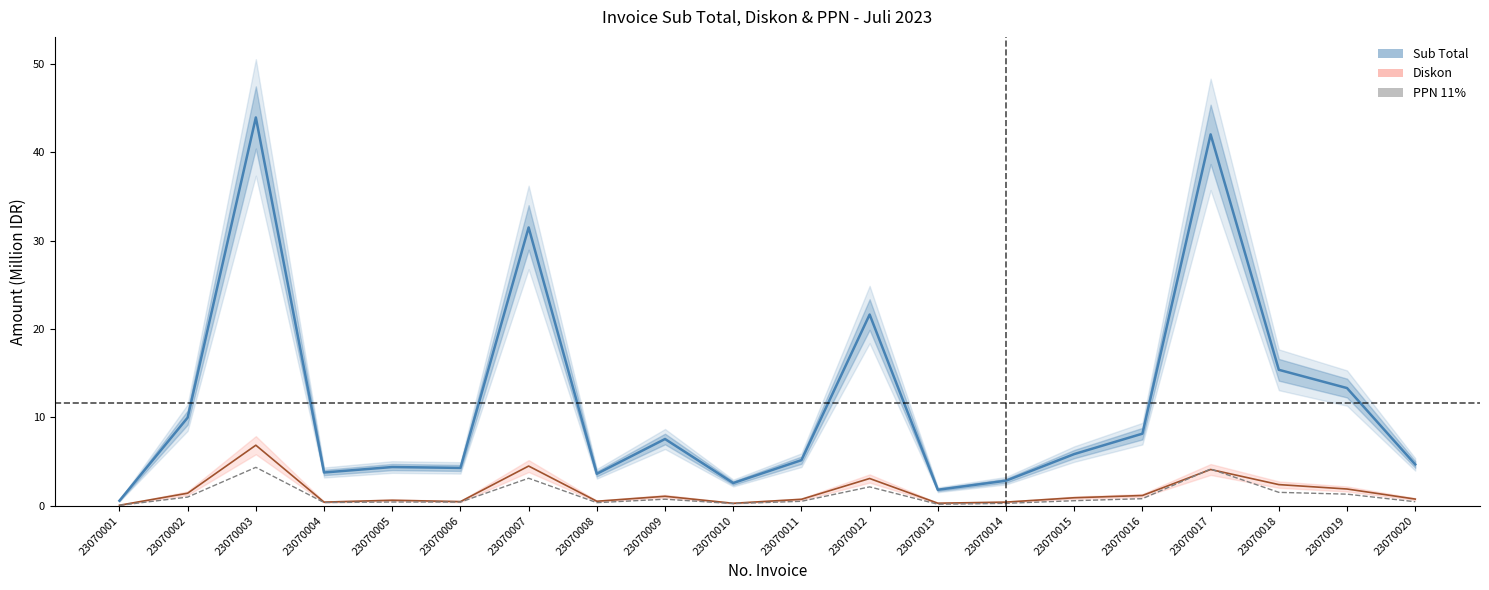

What is the total value across all series at 23070003?

55.2